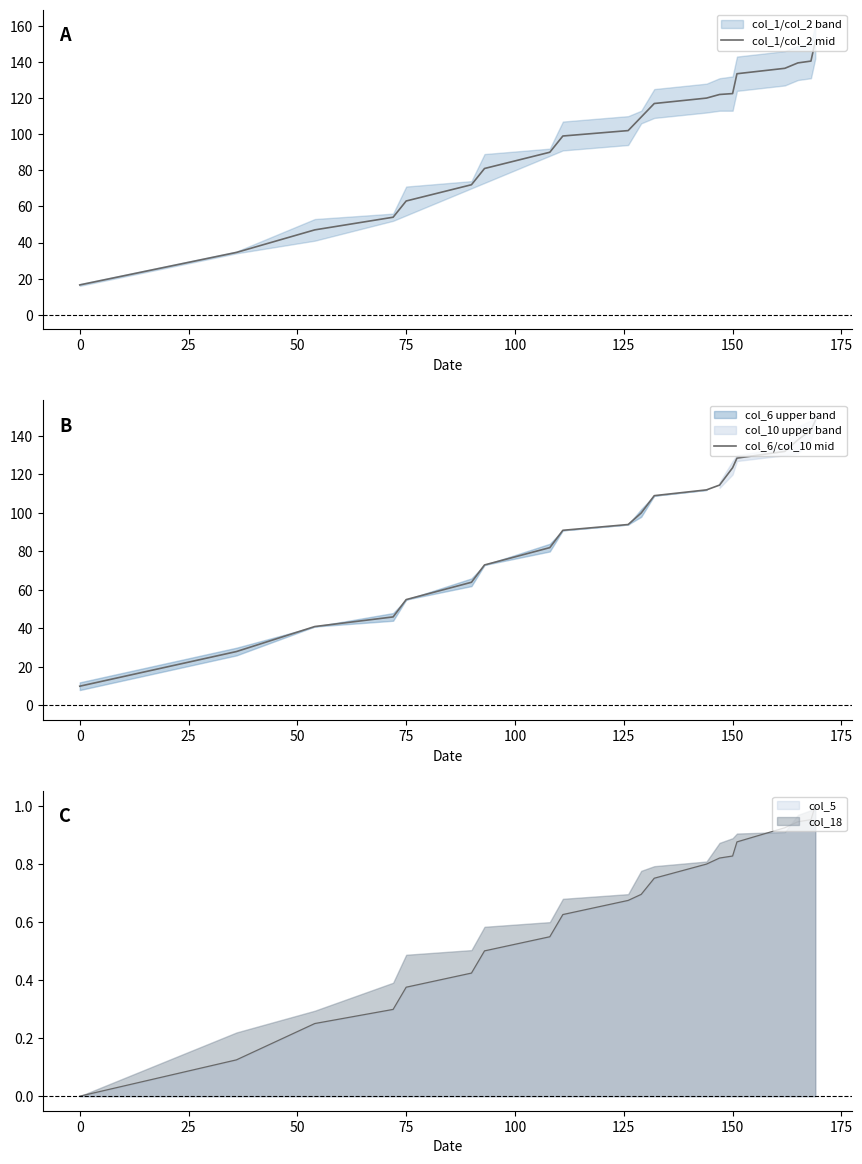

What is the difference between the maximum and minimum values in the col_6/col_10 mid series?

138.0